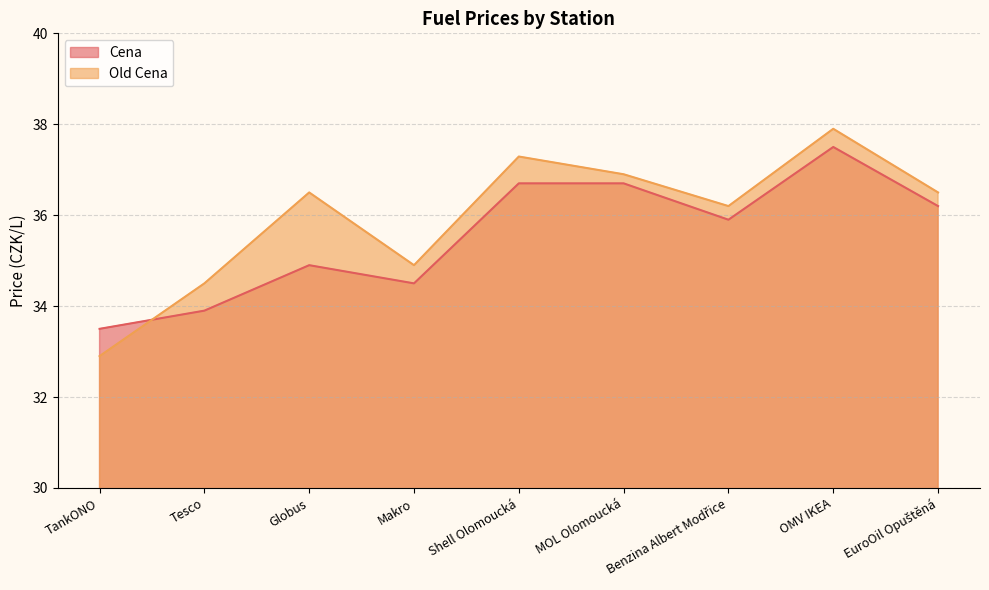

List the series in order of their overall mean, lowest first.

Cena, Old Cena